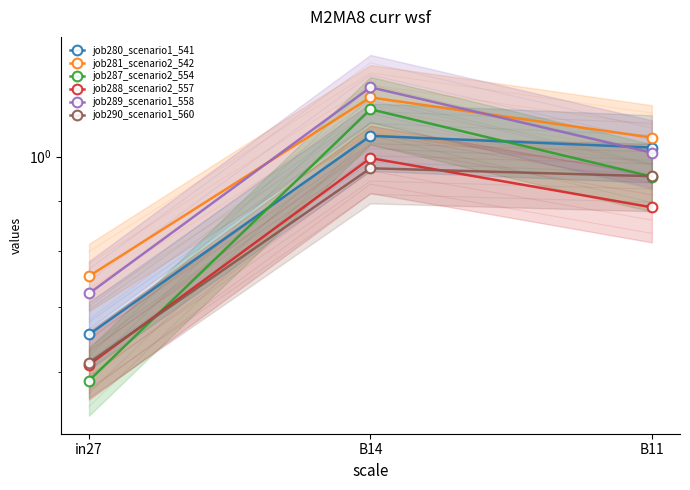

What is the difference between the job288_scenario2_557 values at B14 and B11?

0.1